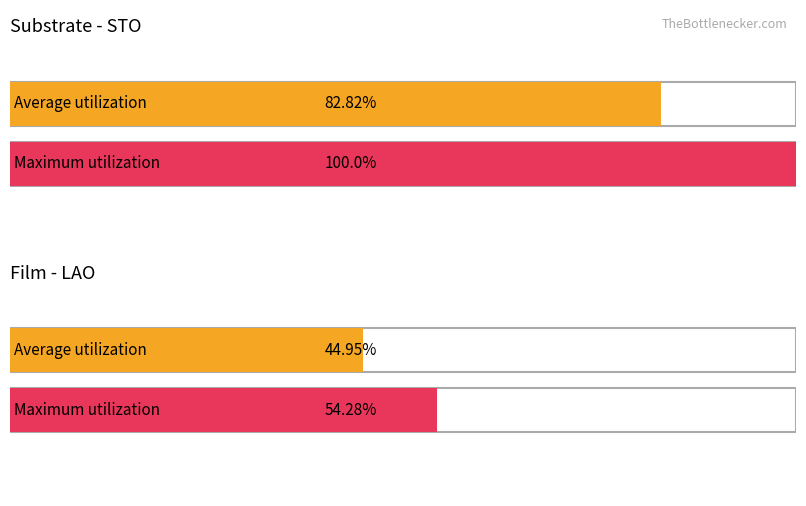

Between STO and LAO, which is larger?

STO